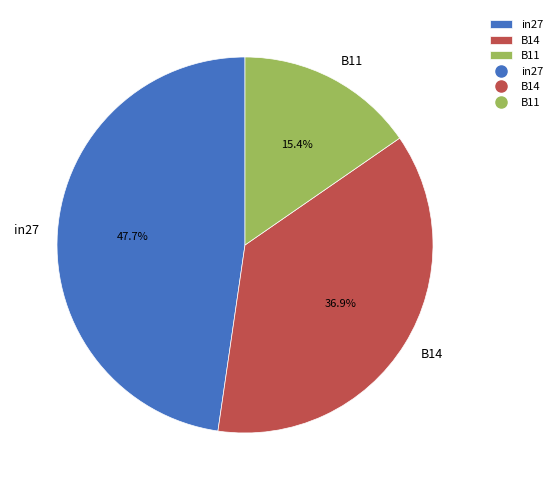

Count the number of slices in the pie.

3